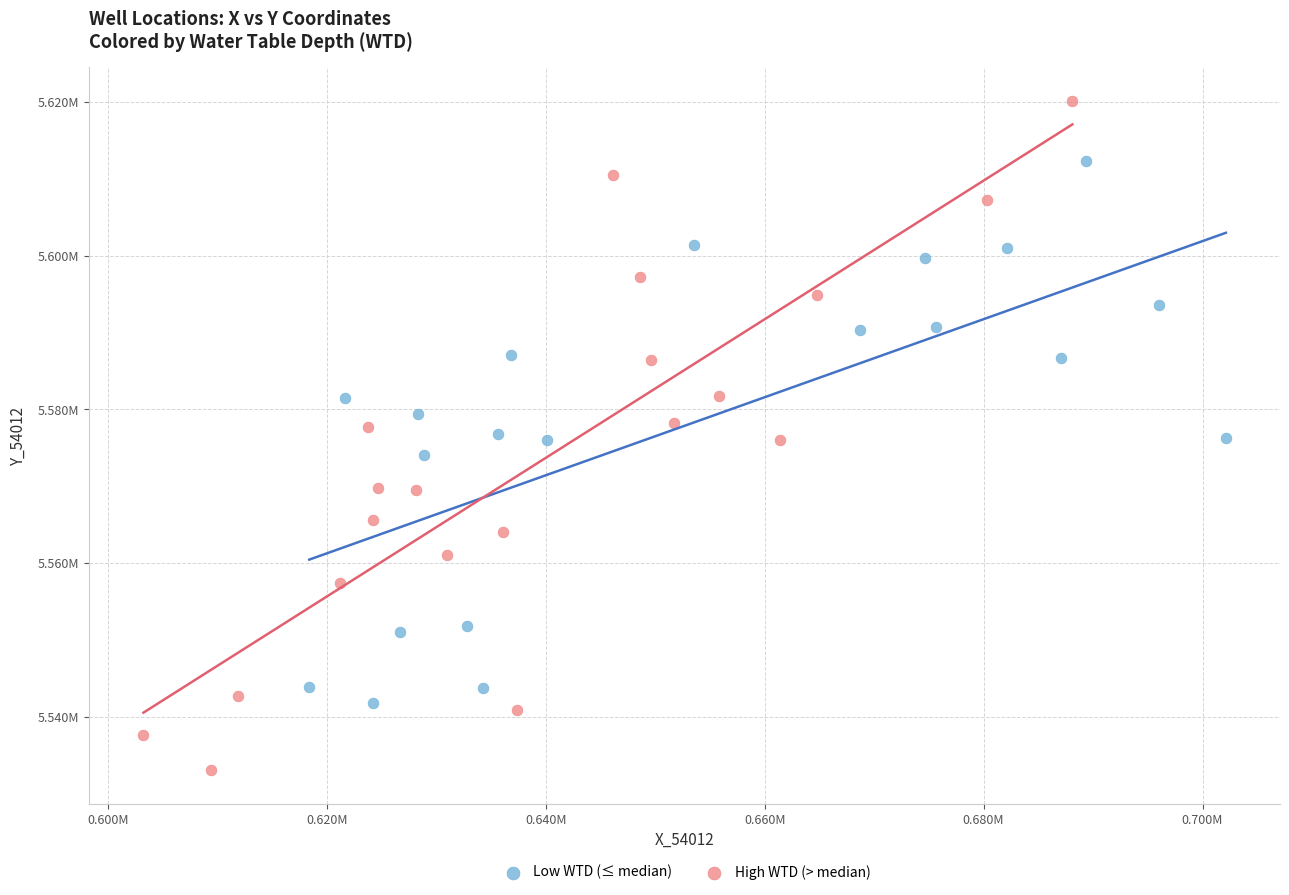

What are all the series names shown in the legend?

Low WTD (≤ median), High WTD (> median)